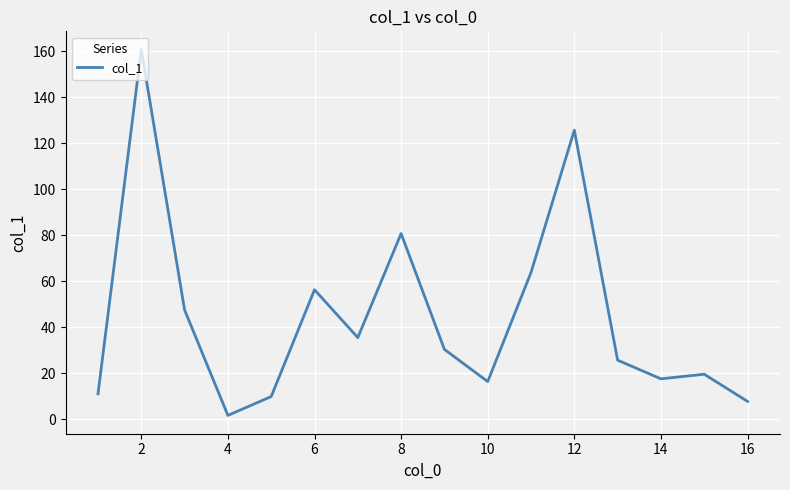

What is the difference between the maximum and minimum values?

158.9